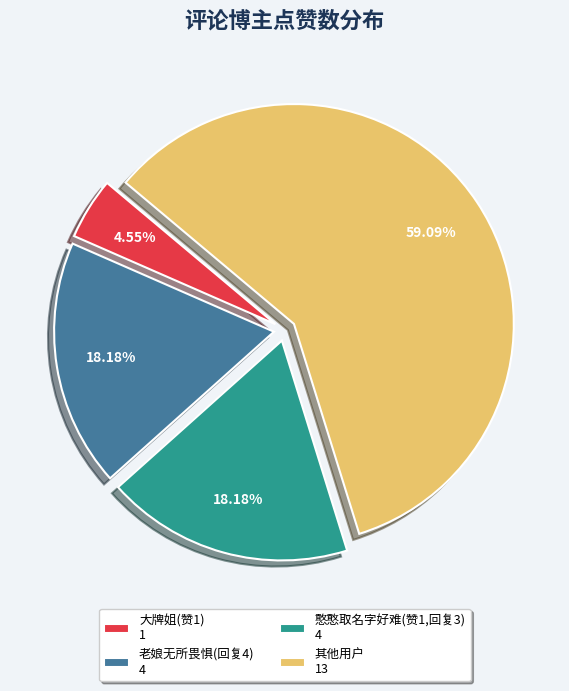

Which has a higher value, 其他用户 13 or 大牌姐(赞1) 1?

其他用户 13